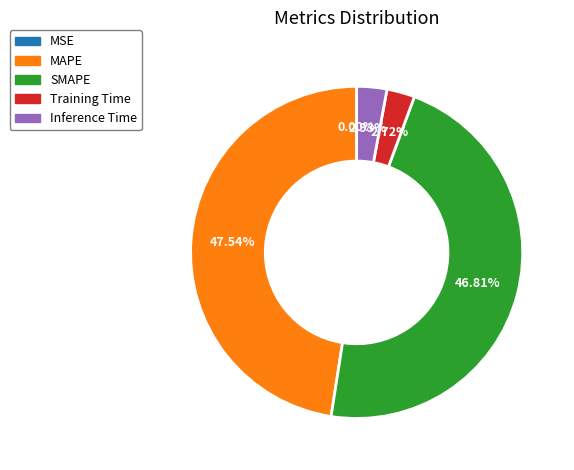

Which slice is the largest?

MAPE